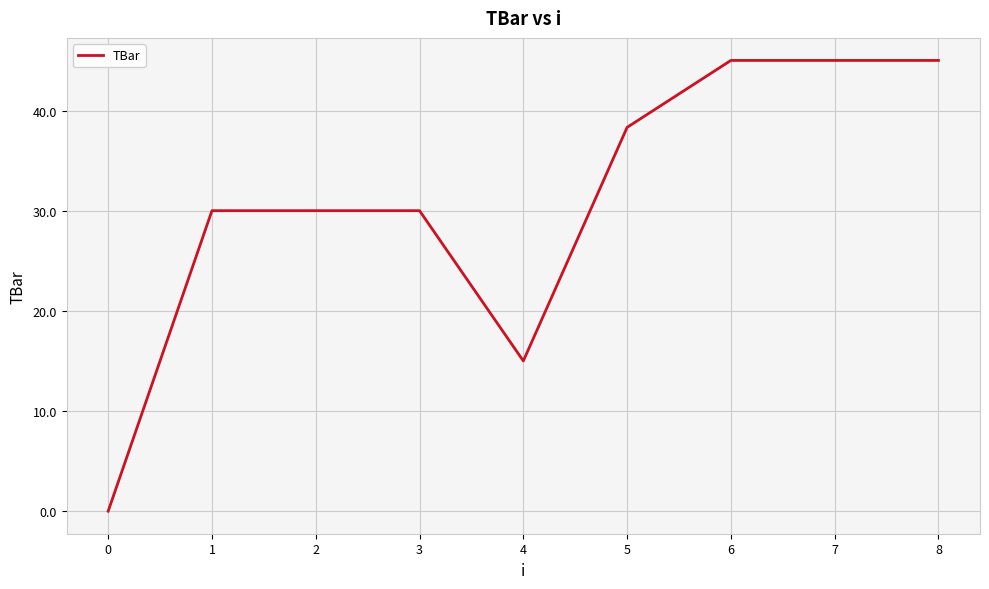

What is the change in value from 3 to 6?

+15.0